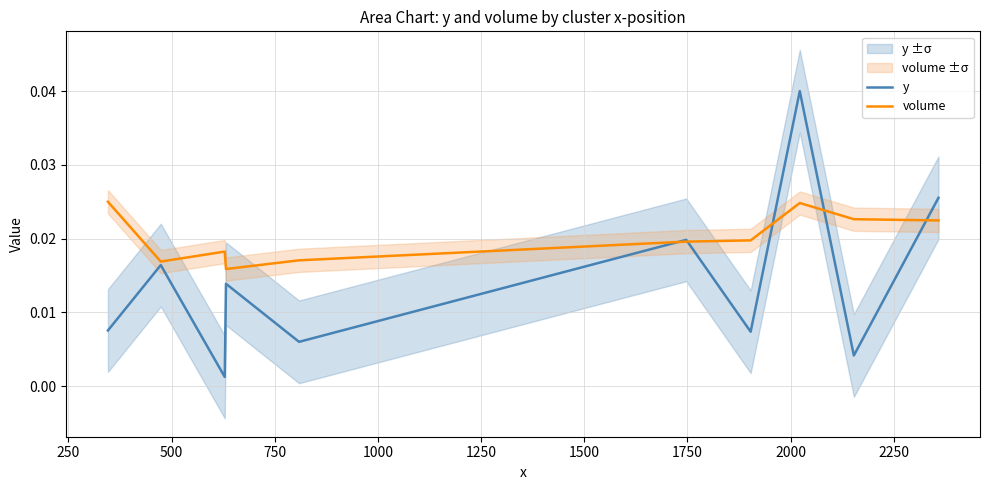

How many intersections are there between y and volume?

5